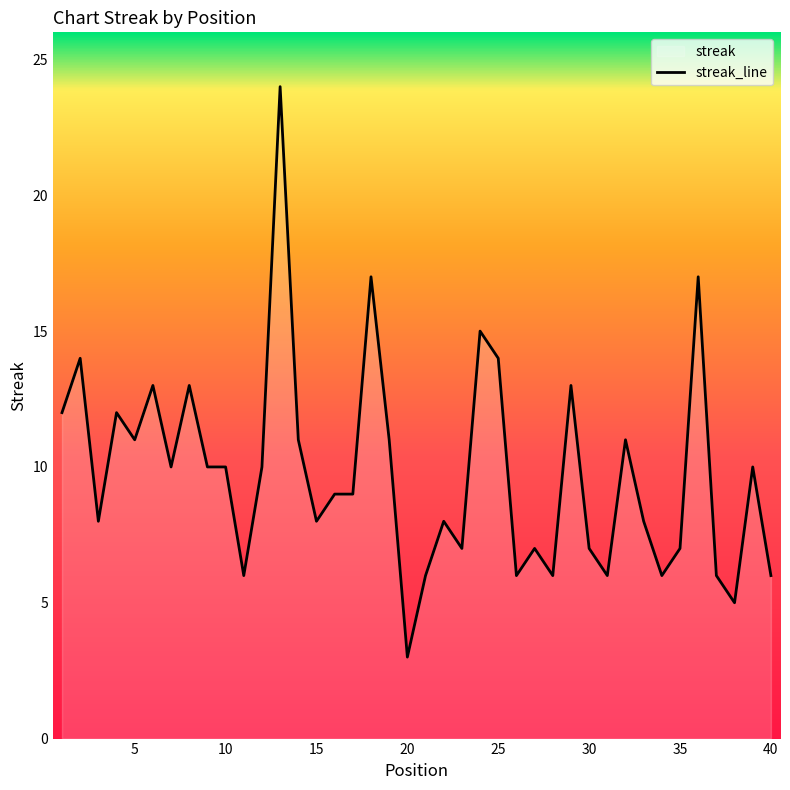

What is the value of the 29th point from the left?

13